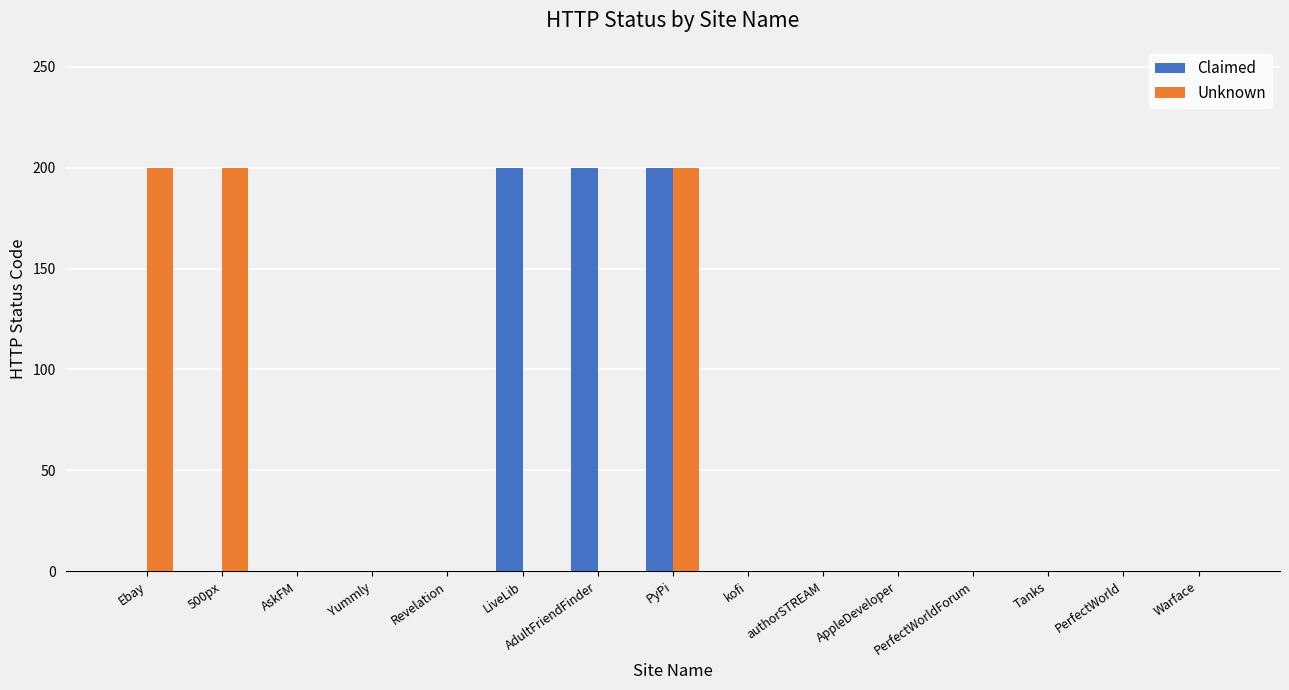

True or false: Claimed has a value of 0 at kofi.

True